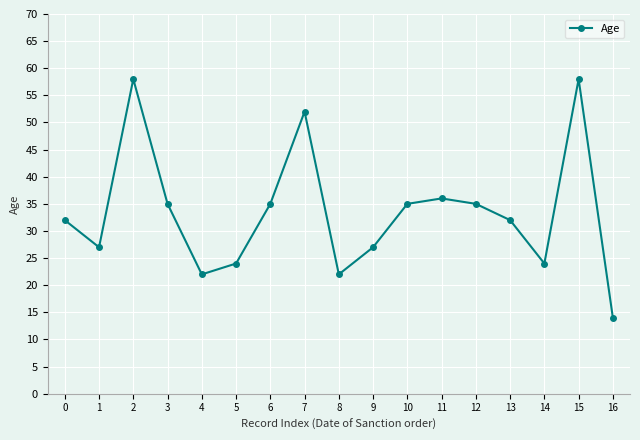

Which label corresponds to the smallest value in the chart?

16